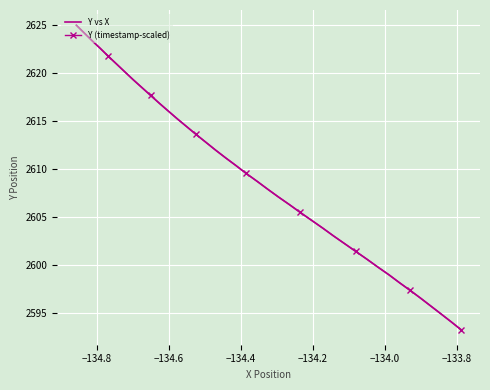

How many intersections are there between Y (timestamp-scaled) and Y vs X?

14